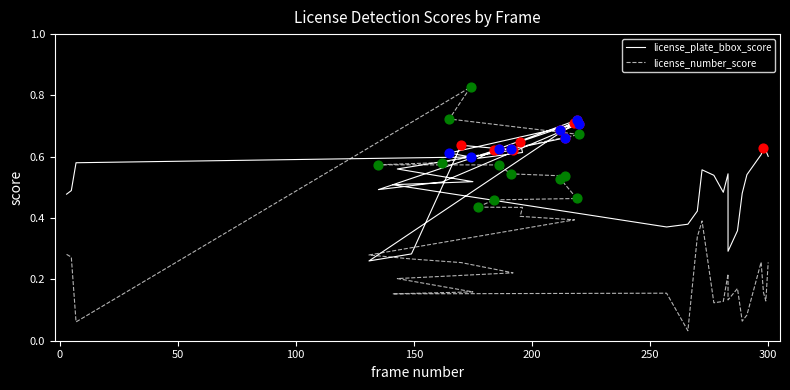

Which series contains the lowest Y value?

license_number_score